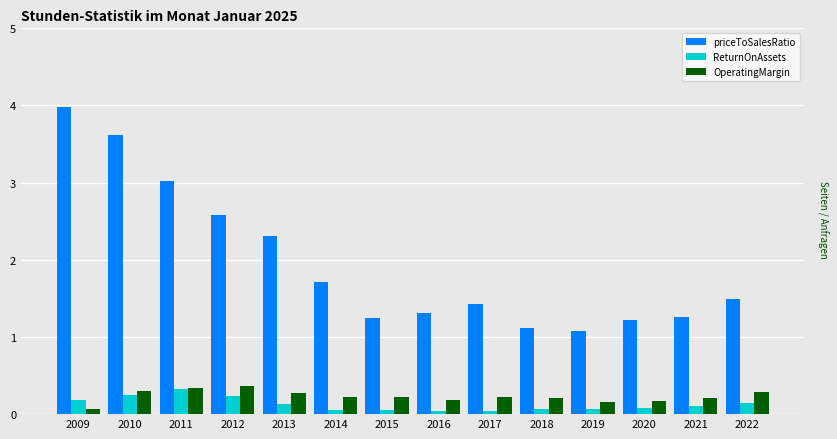

What is the lowest value of the priceToSalesRatio series?

1.1